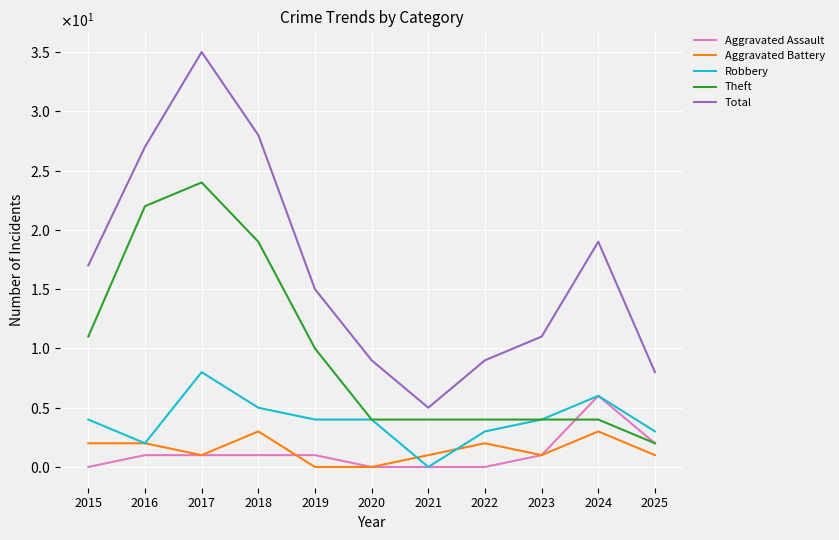

Rank the series by their maximum value, from lowest to highest.

Aggravated Battery, Aggravated Assault, Robbery, Theft, Total